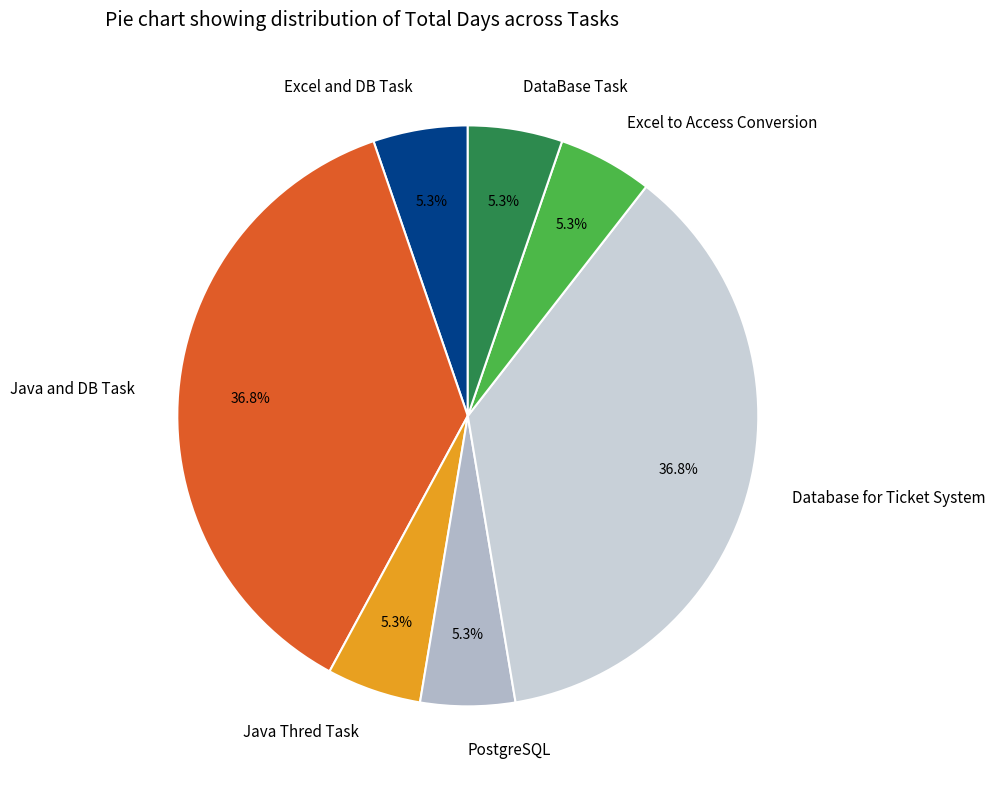

Is there a majority slice in this chart?

No